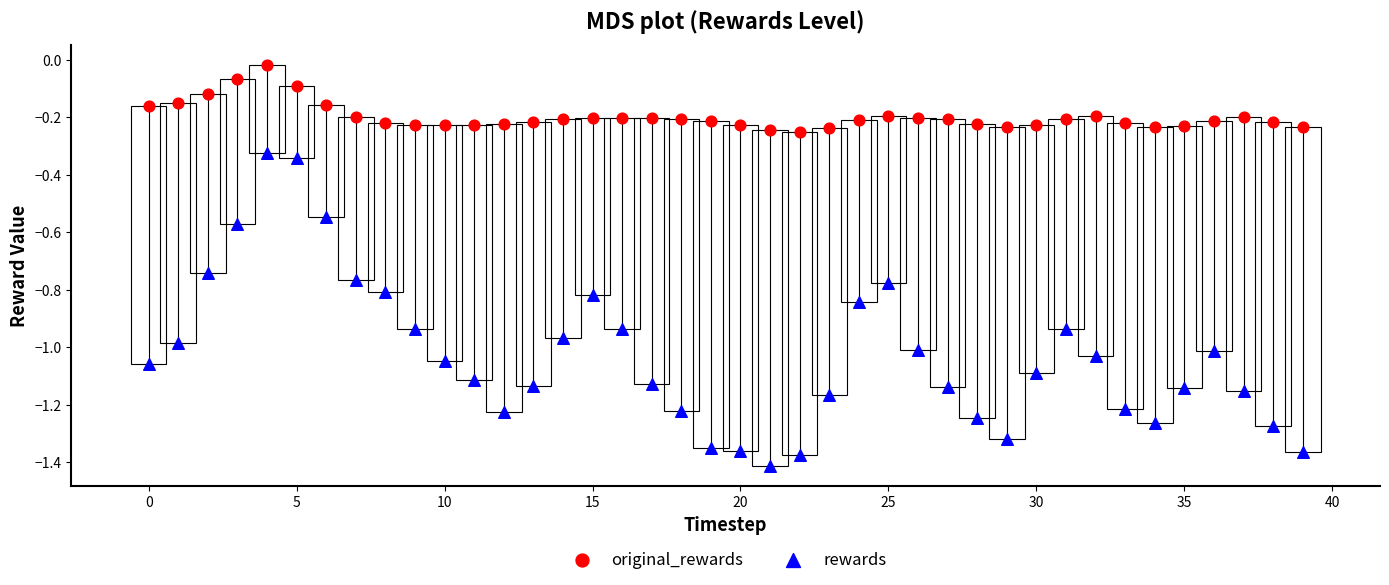

Which series has the widest spread of Y values?

rewards